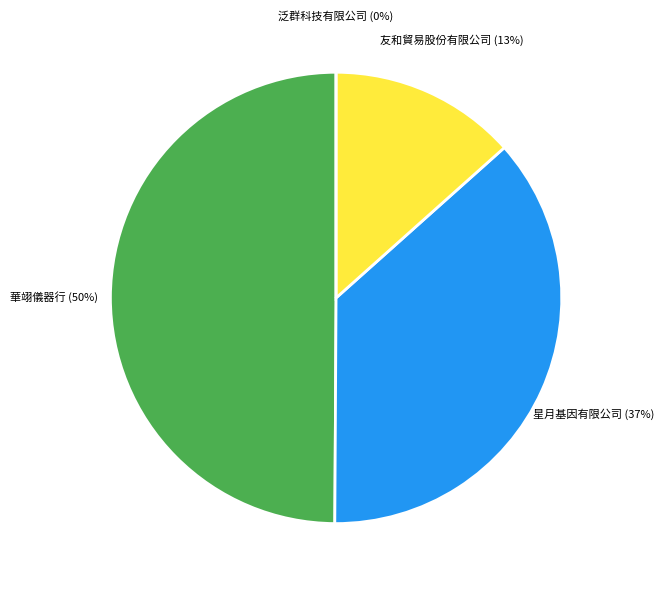

Is there a majority slice in this chart?

No